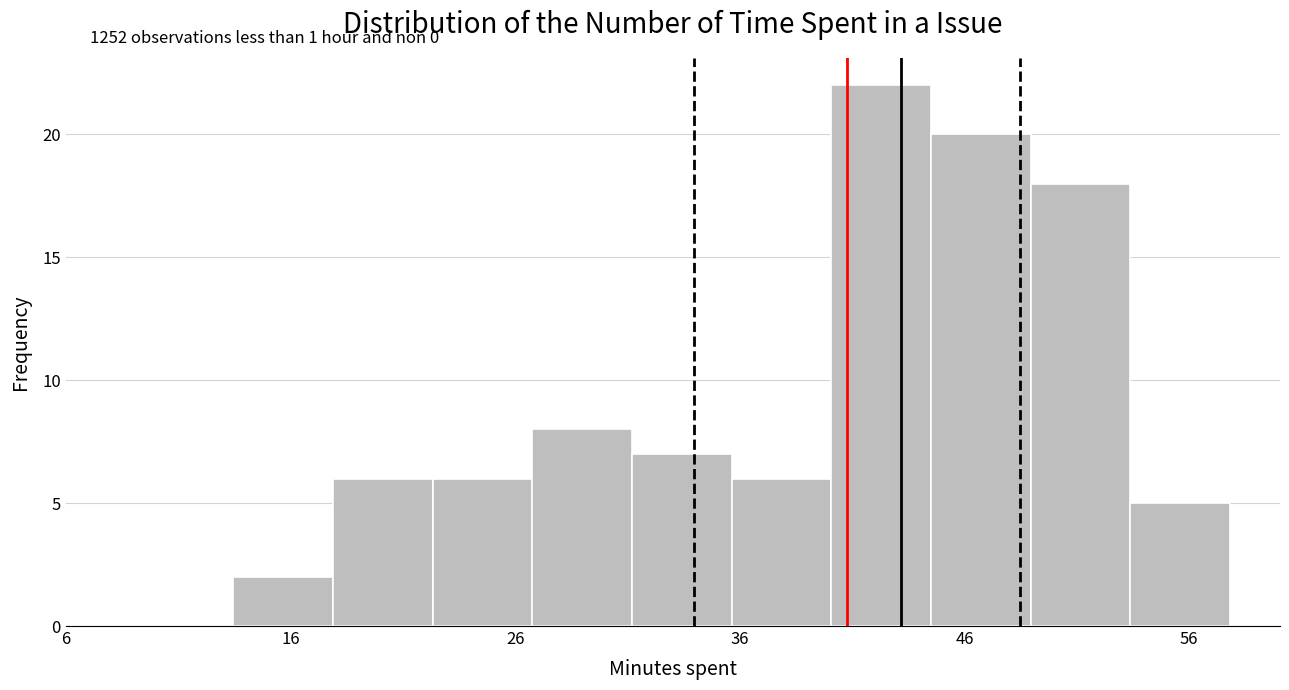

Which range on the x-axis has the tallest bar?

40 to 45